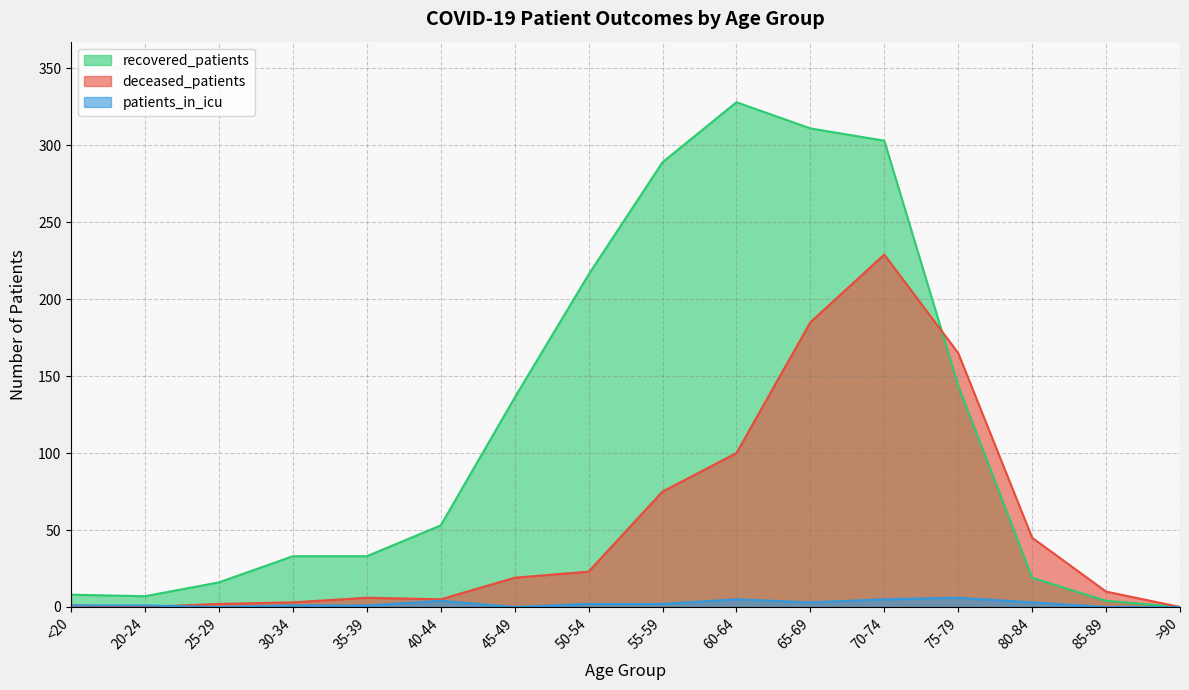

True or false: deceased_patients and recovered_patients cross at least once.

True